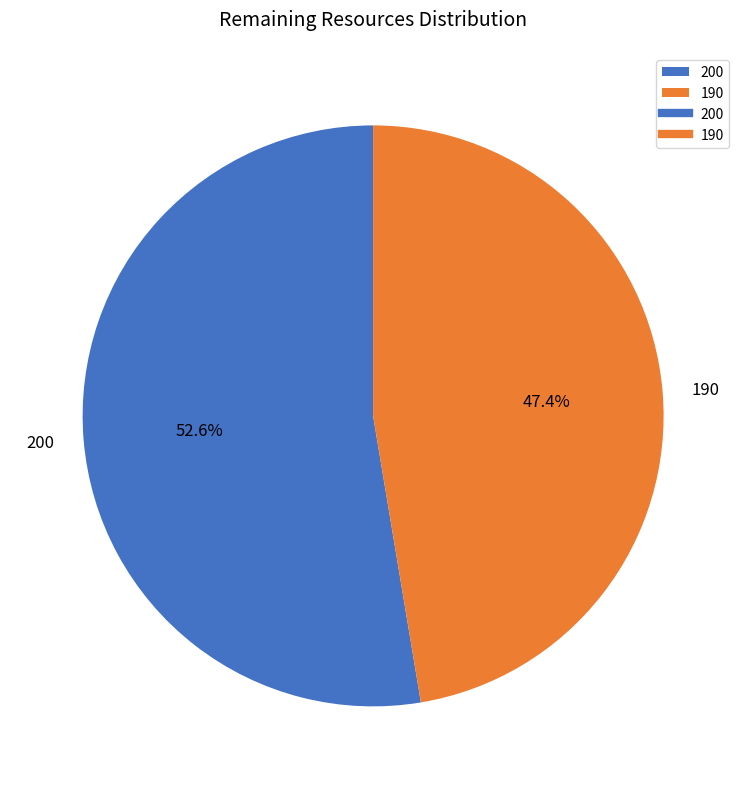

Approximately how many times larger is the value at 190 compared to 200?

0.9